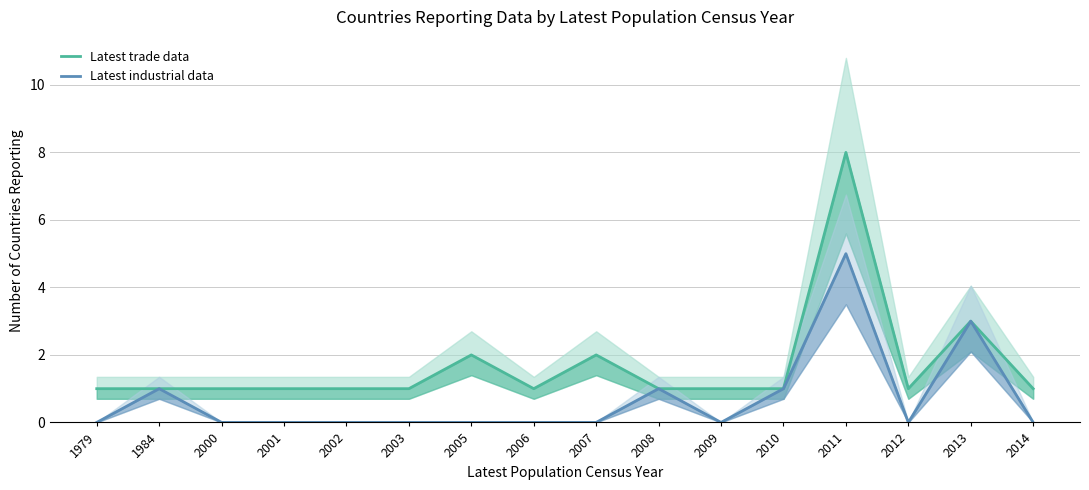

List the series in order of their peak value, lowest first.

Latest industrial data, Latest trade data